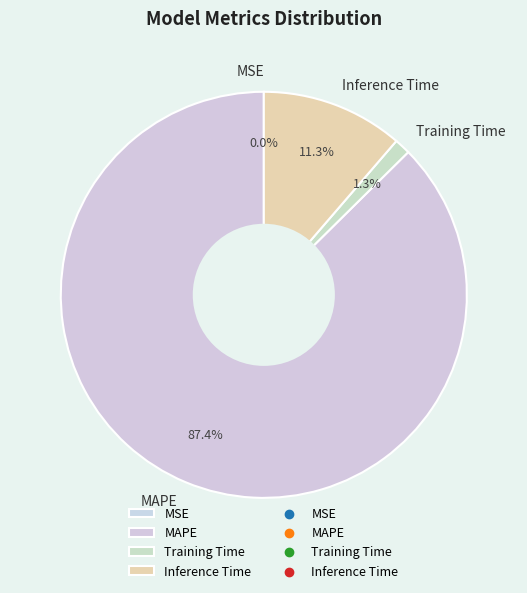

To the nearest percent, what percentage of the pie is MAPE?

87%